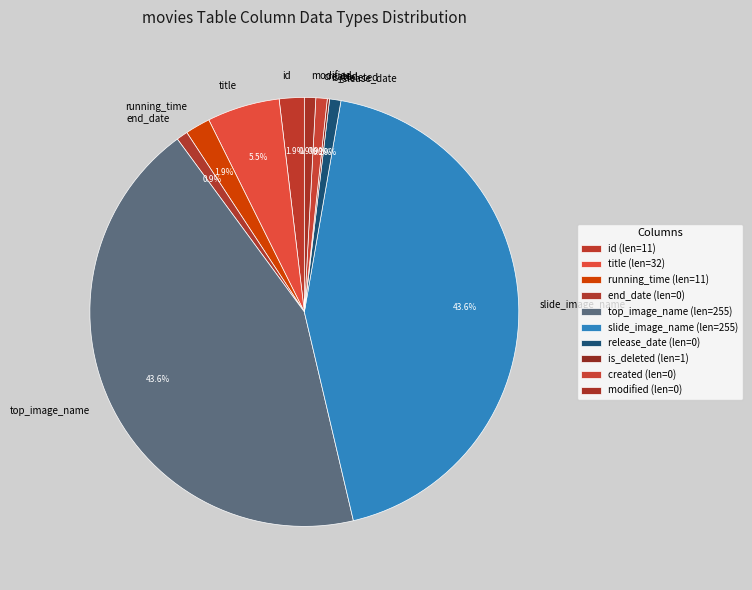

Combined, what portion of the pie is modified and top_image_name?

44.4%